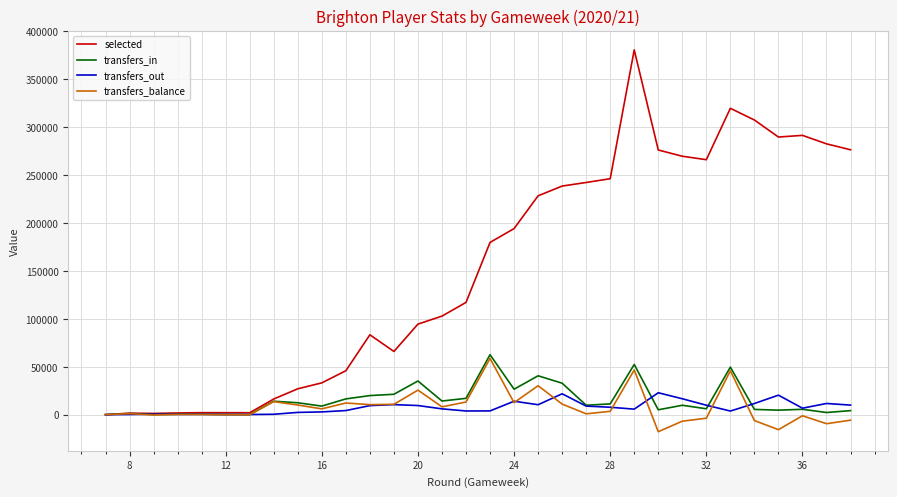

Which series has the largest range (max minus min)?

selected